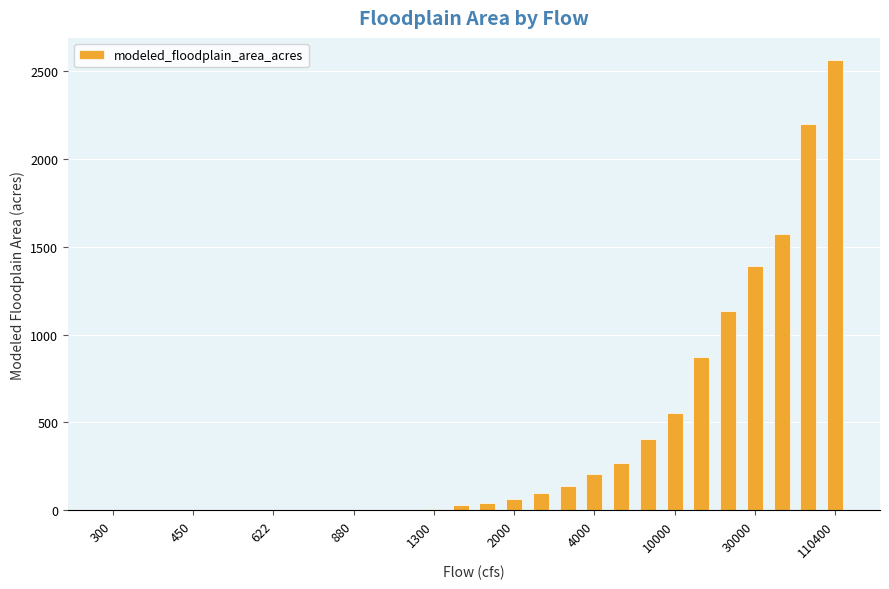

What is the greatest value displayed?

2561.9